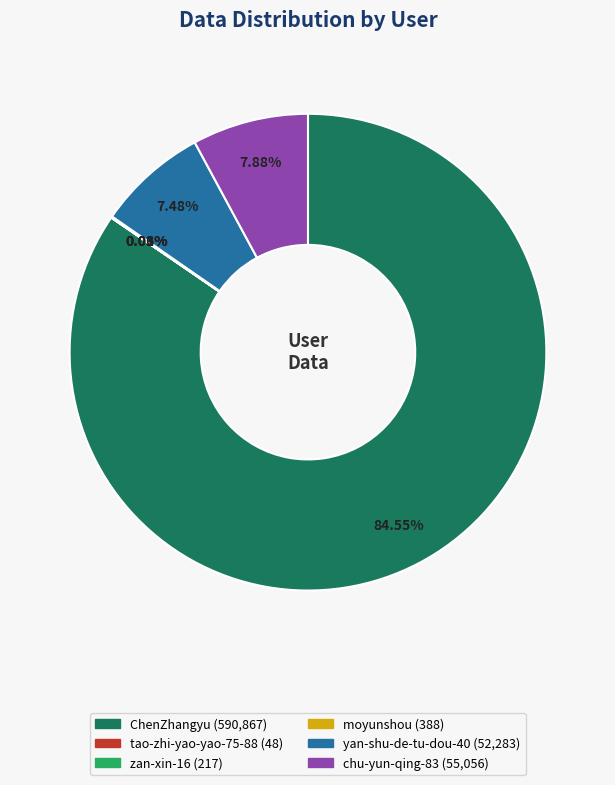

Does any single category account for the majority?

Yes